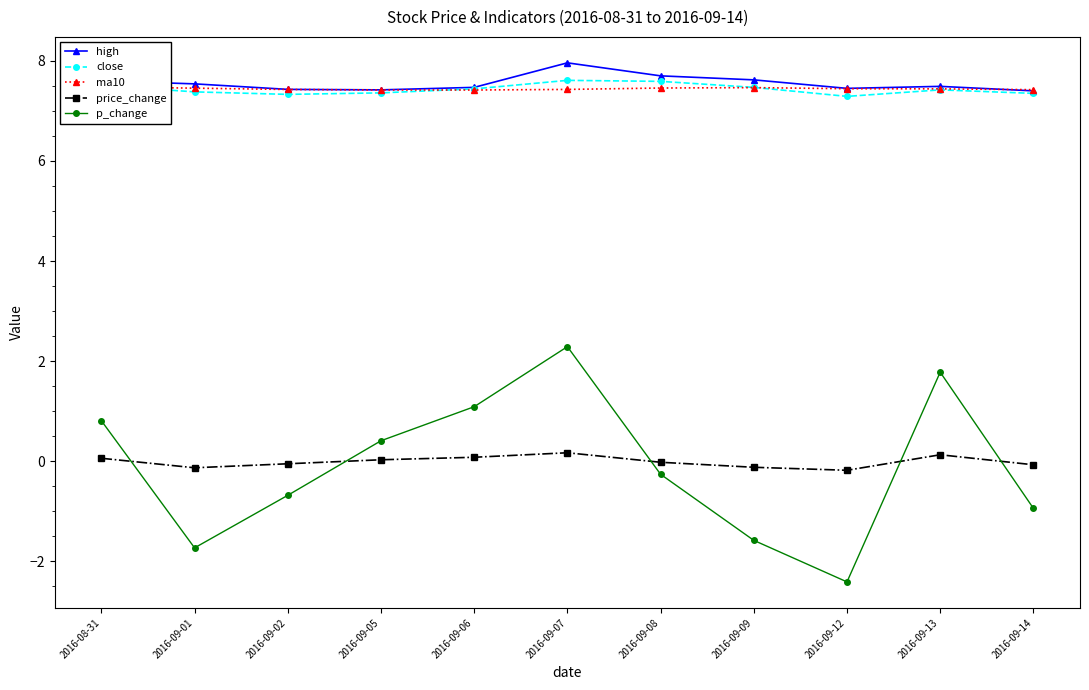

How many intersections are there between price_change and p_change?

5